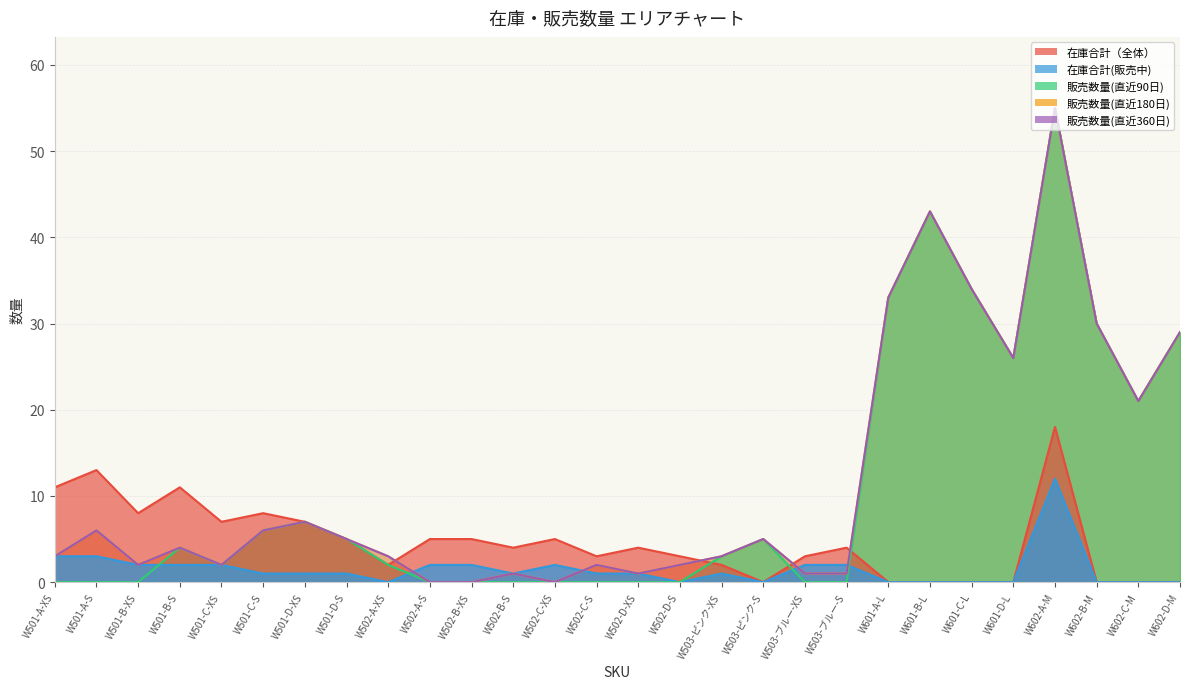

Reading left to right, extract all data points from this chart.

在庫合計（全体）: 11	13	8	11	7	8	7	5	2	5	5	4	5	3	4	3	2	0	3	4	0	0	0	0	18	0	0	0
在庫合計(販売中): 3	3	2	2	2	1	1	1	0	2	2	1	2	1	1	0	1	0	2	2	0	0	0	0	12	0	0	0
販売数量(直近90日): 0	0	0	4	2	6	7	5	2	0	0	0	0	0	0	0	3	5	0	0	33	43	34	26	55	30	21	29
販売数量(直近180日): 3	6	2	4	2	6	7	5	3	0	0	1	0	2	1	2	3	5	1	1	33	43	34	26	55	30	21	29
販売数量(直近360日): 3	6	2	4	2	6	7	5	3	0	0	1	0	2	1	2	3	5	1	1	33	43	34	26	55	30	21	29